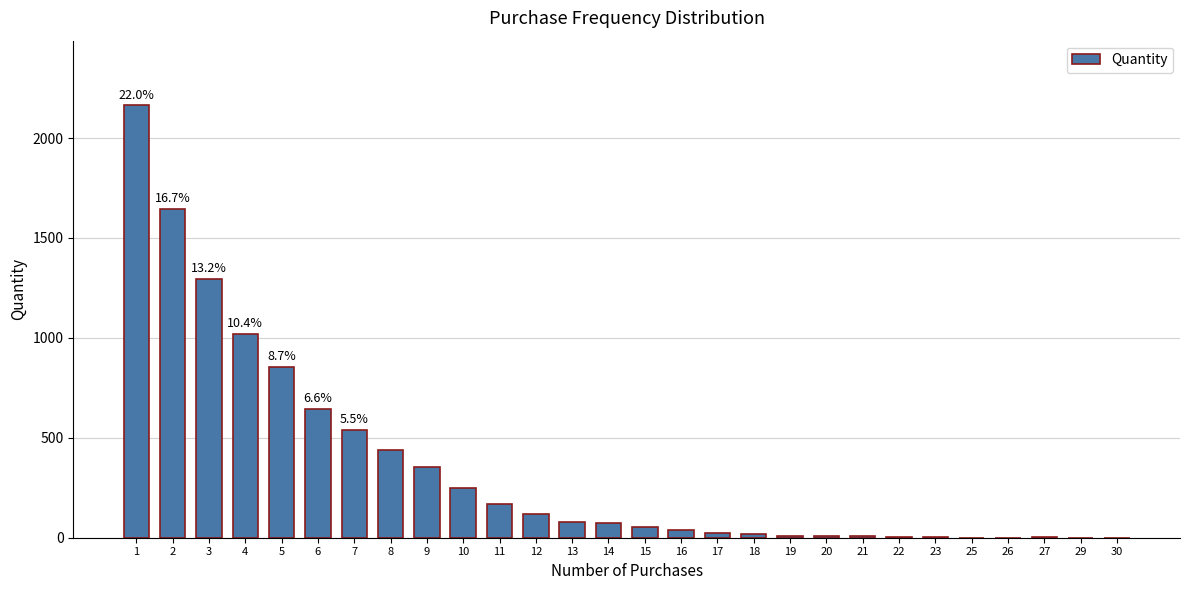

Is it true that the value at 7 is 540?

True